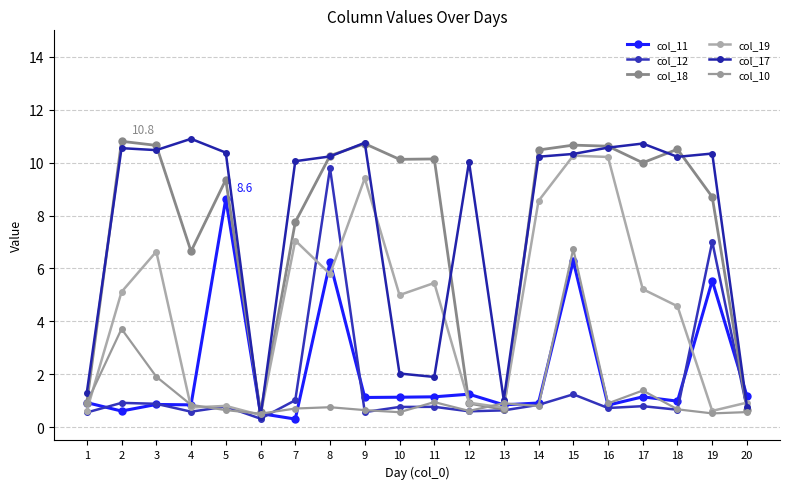

After their last crossing, which series has the higher values: col_12 or col_10?

col_12